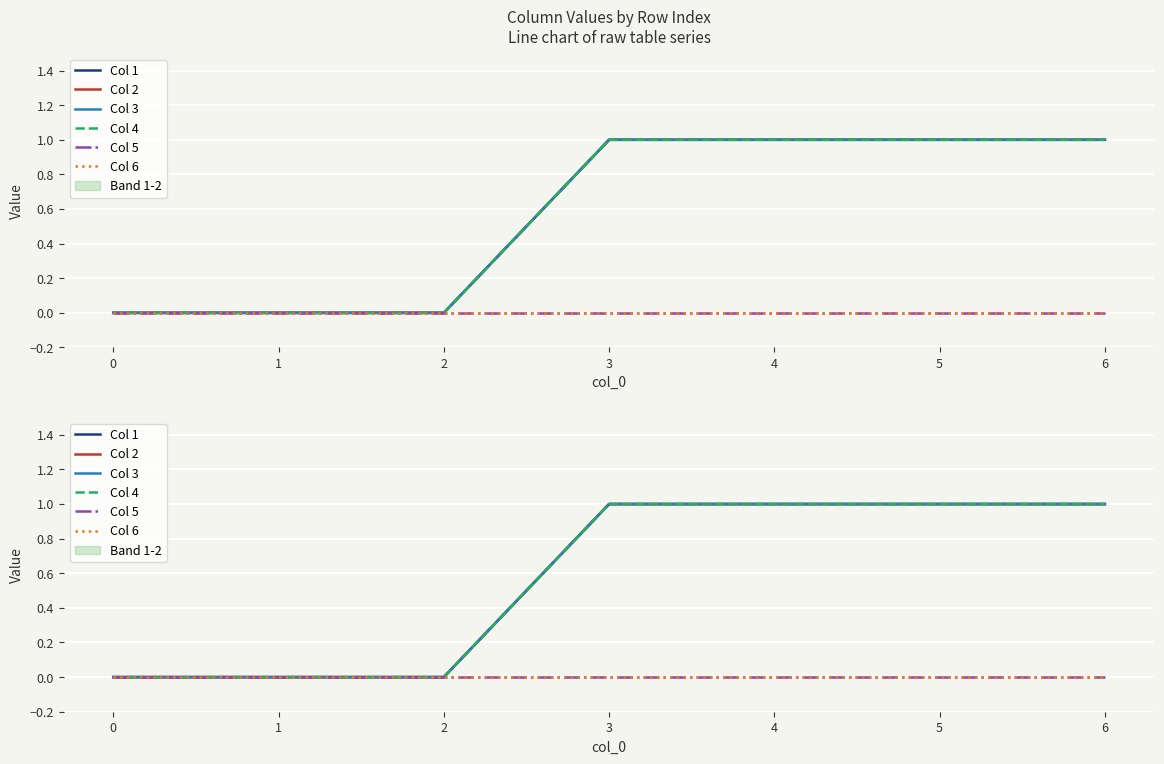

True or false: Col 6 has a value of 0 at 6.

True